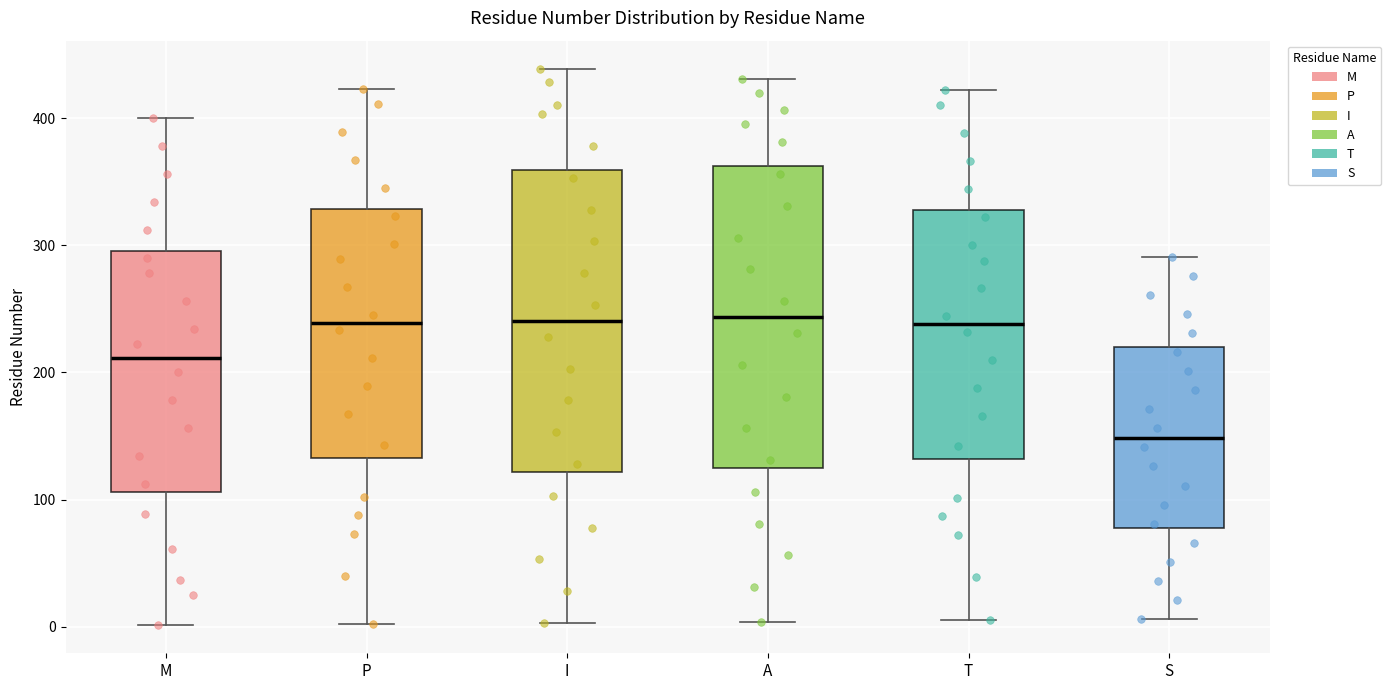

Reading left to right, transcribe this box plot: for each box, give where its median line is, the range the box spans, and where its two whiskers end, as read against the y-axis. The values are not printed on the chart, so give them approximately, as read against the axis.

M: median 210, box 110 to 300, whiskers 0 to 400
P: median 240, box 130 to 330, whiskers 0 to 420
I: median 240, box 120 to 360, whiskers 0 to 440
A: median 240, box 120 to 360, whiskers 0 to 430
T: median 240, box 130 to 330, whiskers 10 to 420
S: median 150, box 80 to 220, whiskers 10 to 290